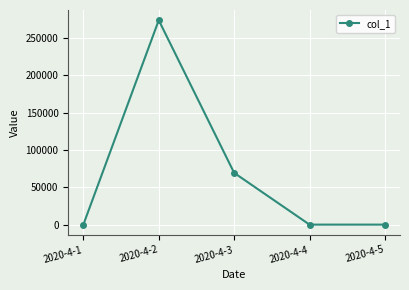

What is the maximum value shown in the chart?

273827